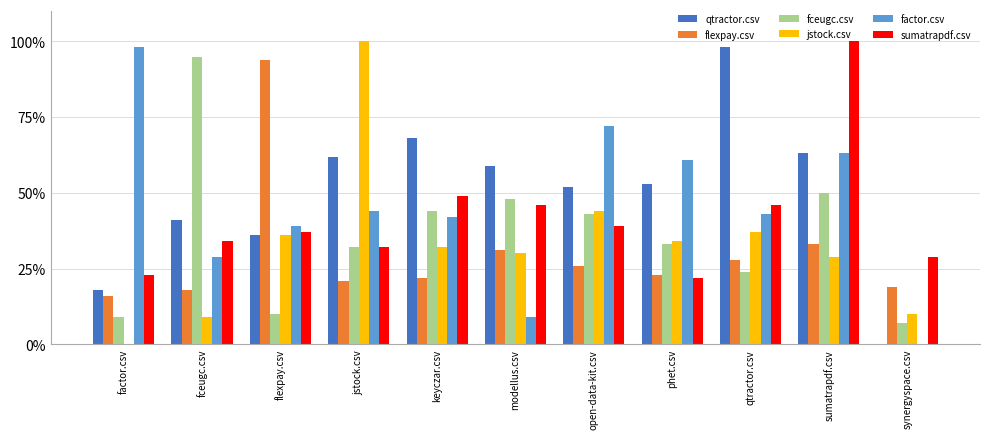

What is the label of the 3rd bar from the right?

qtractor.csv